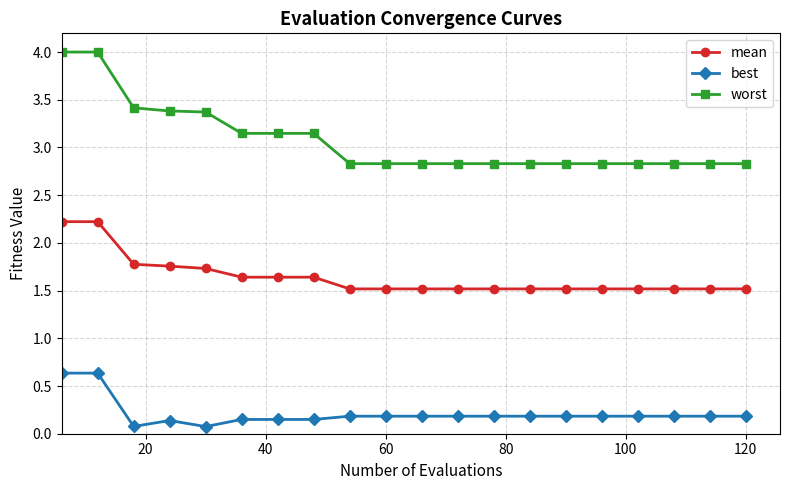

List the series in order of their peak value, highest first.

worst, mean, best